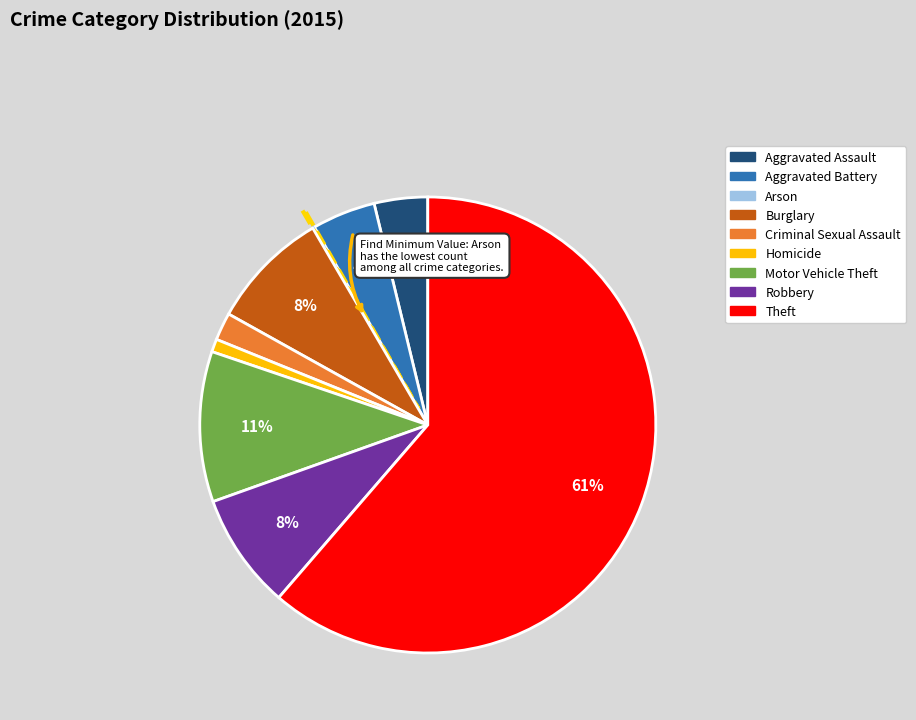

Combined, do Motor Vehicle Theft and Theft account for over 50%?

Yes